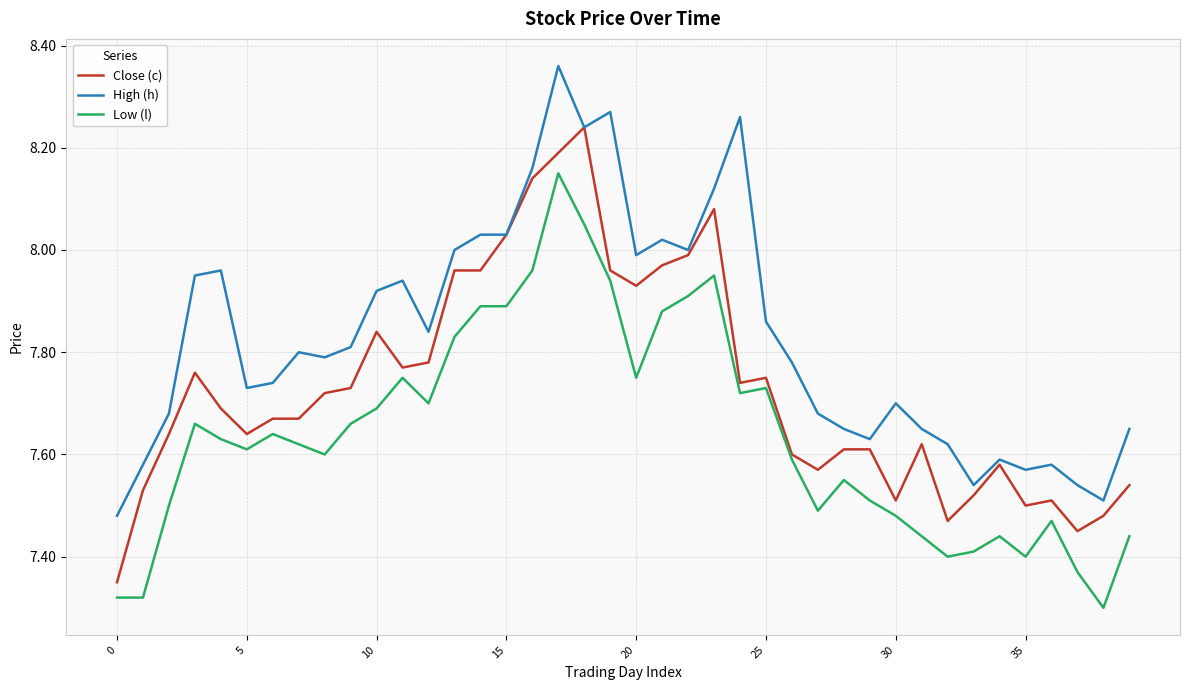

Which series has the largest total across all categories?

High (h)